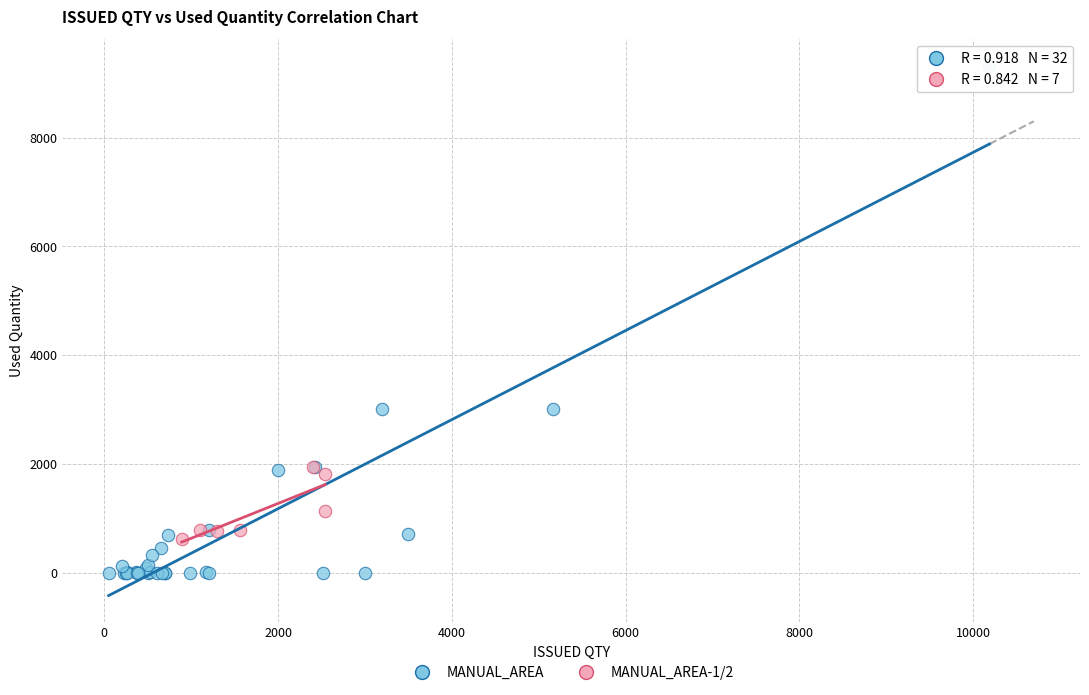

Which series reaches the maximum Y coordinate?

MANUAL_AREA